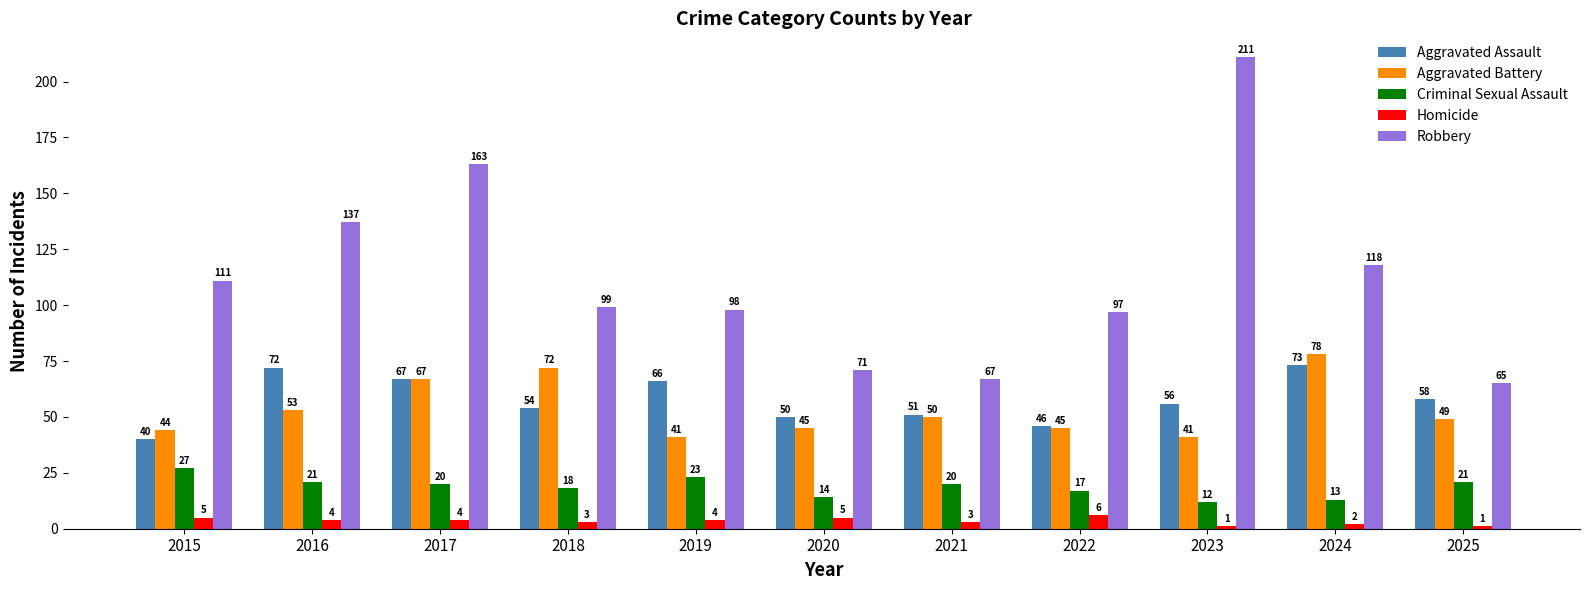

How many series are shown in this chart?

5